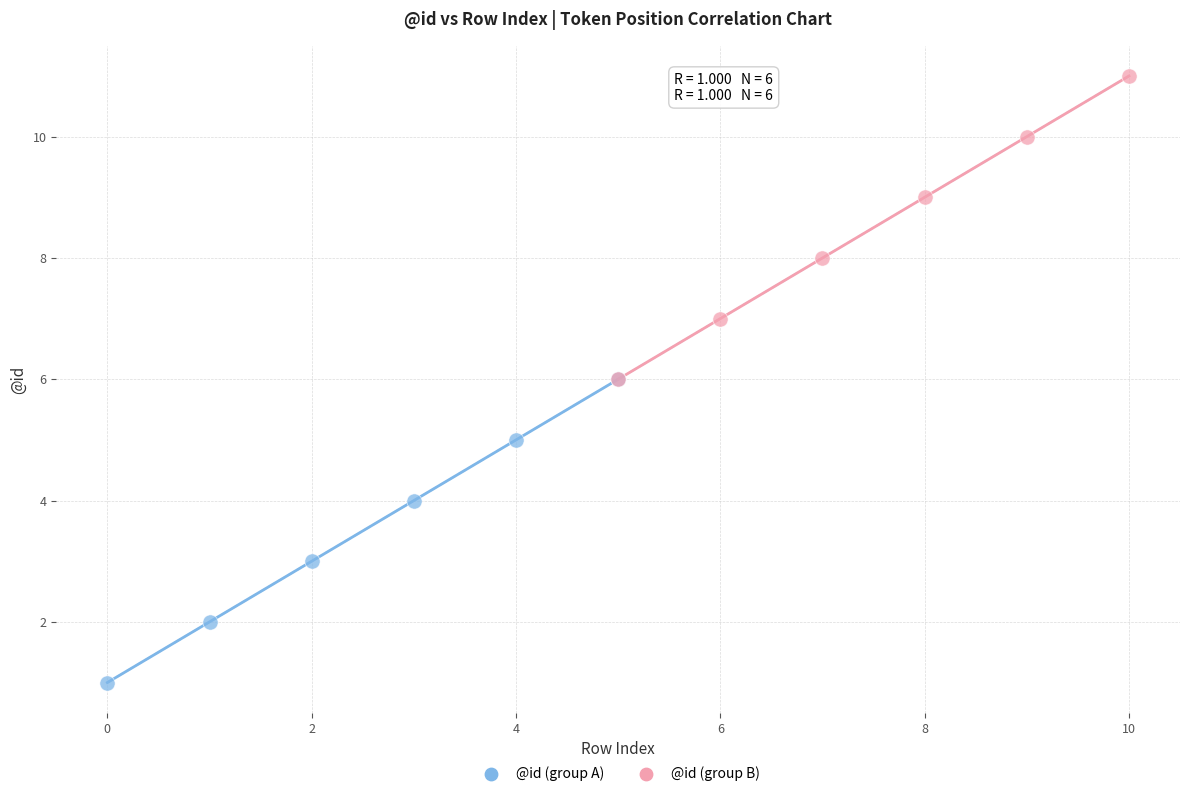

Which series contains the lowest Y value?

@id (group A)